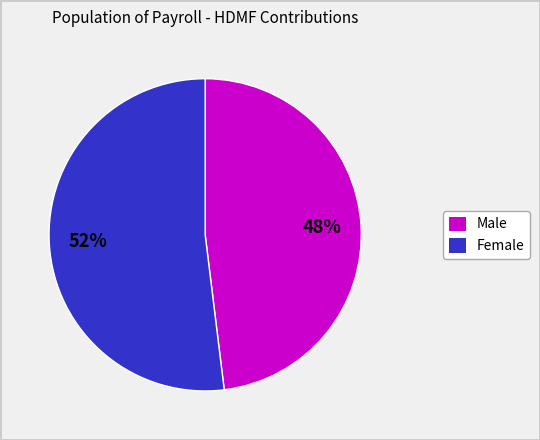

How many segments does this pie chart have?

2